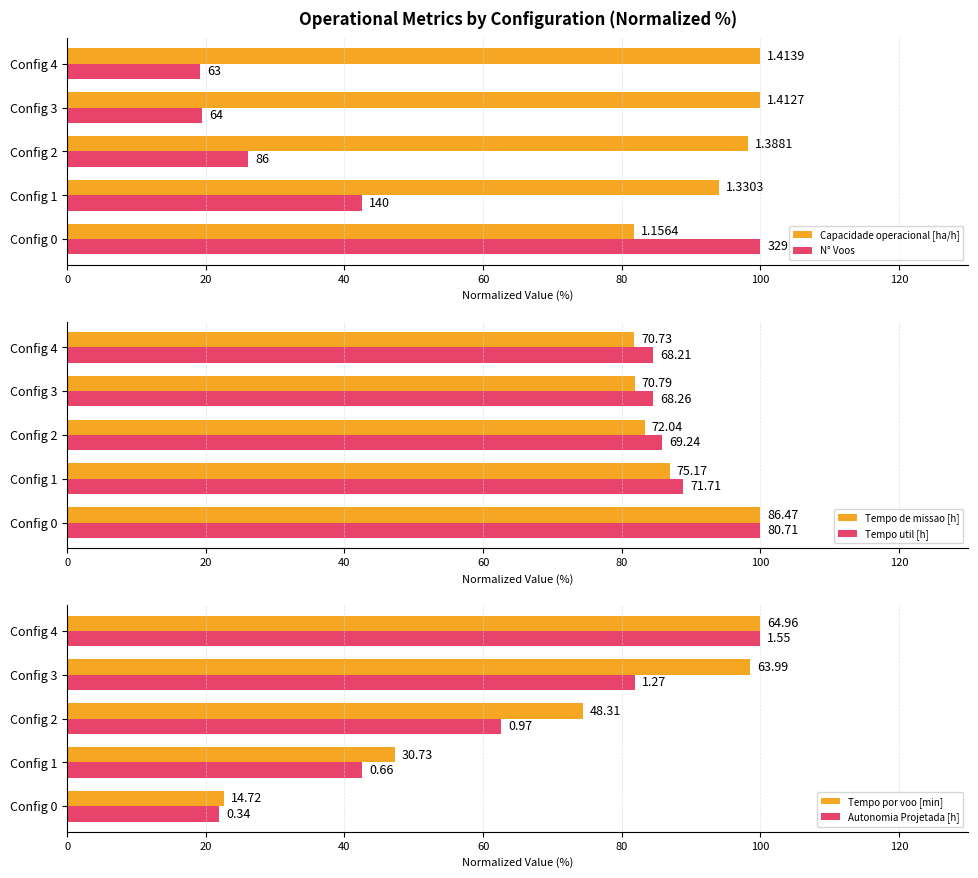

Between Config 0 and Config 4, which series saw the biggest shift?

N° Voos